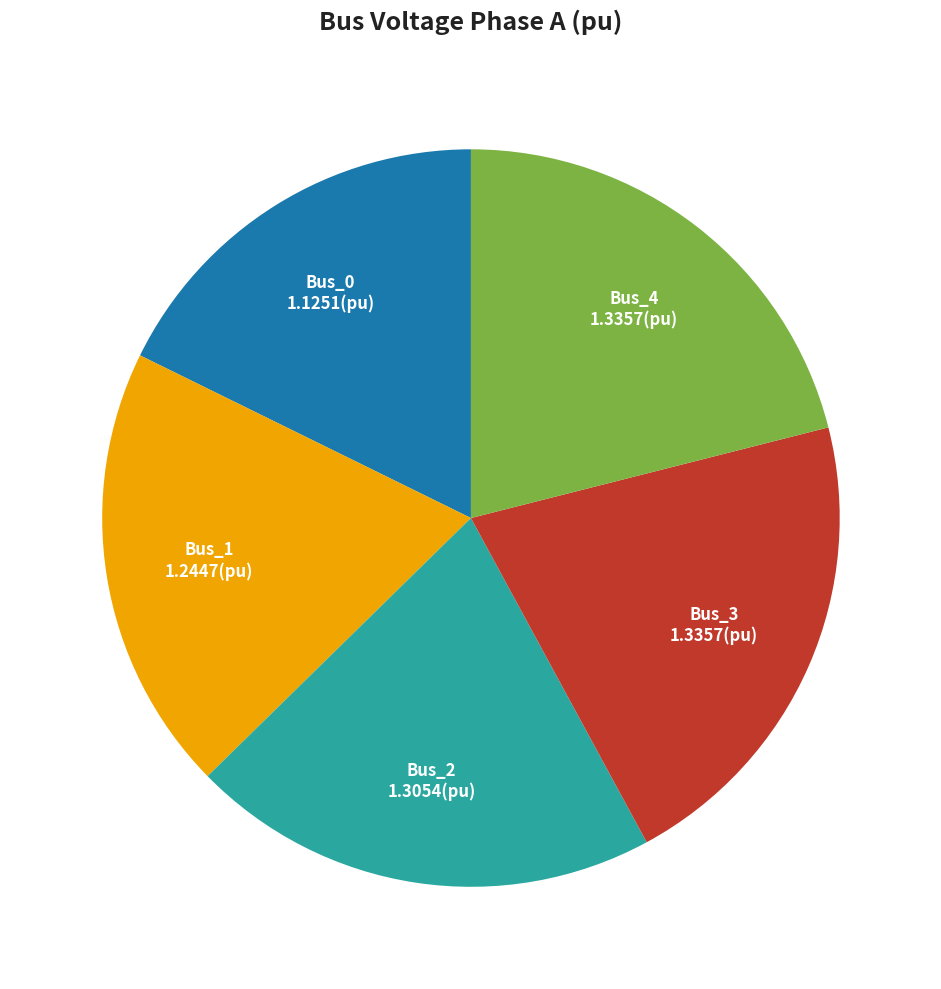

How many slices are in this pie chart?

5